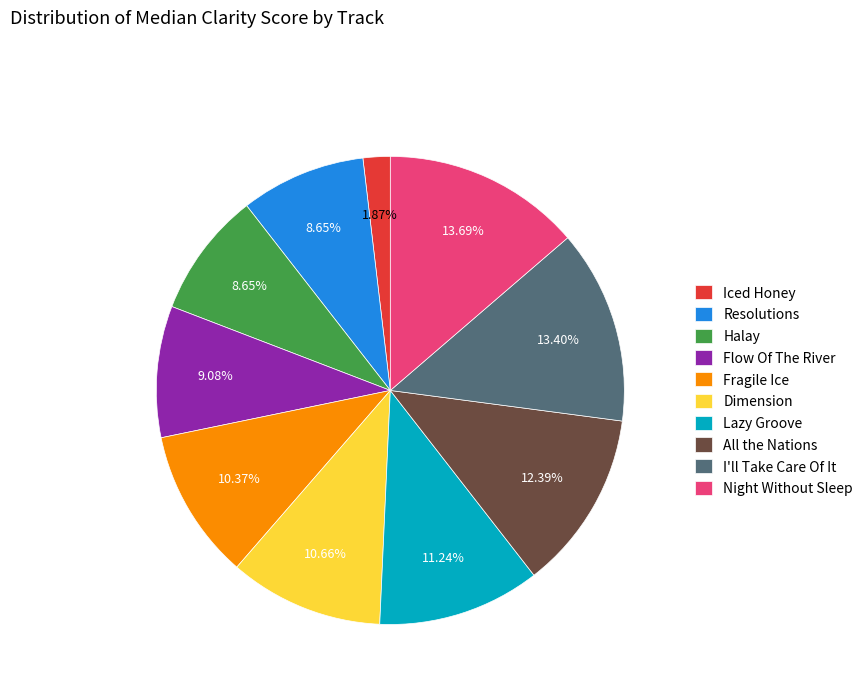

How many segments does this pie chart have?

10